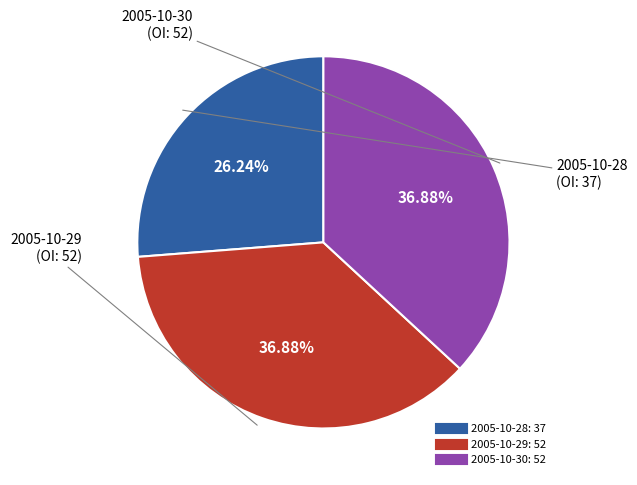

Is 2005-10-28 the majority of the pie?

No